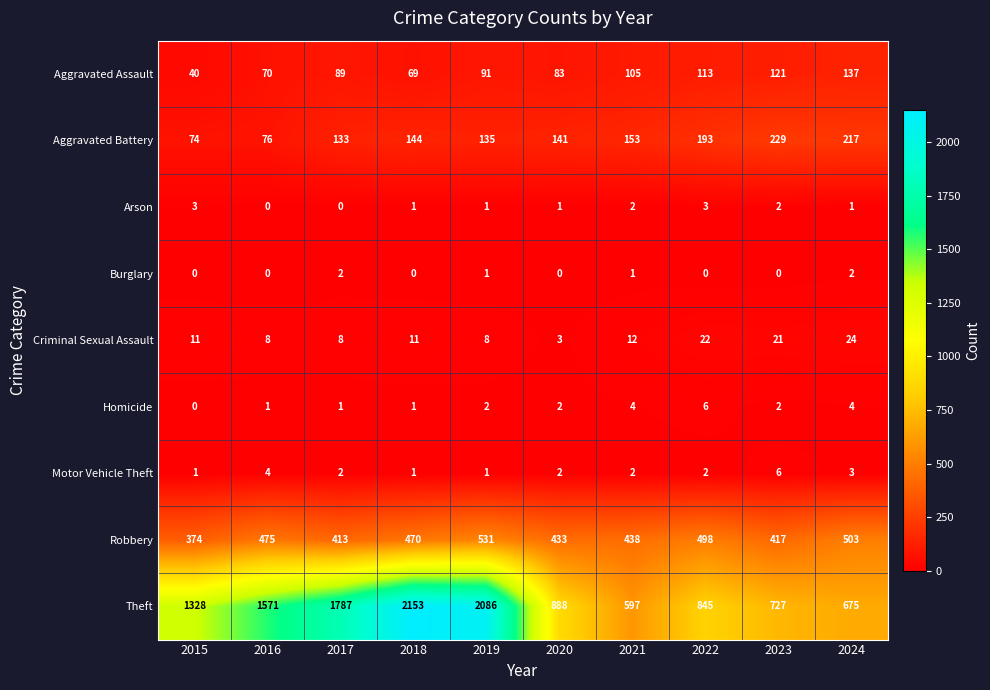

Is it true that Homicide equals 2 at 2024?

False